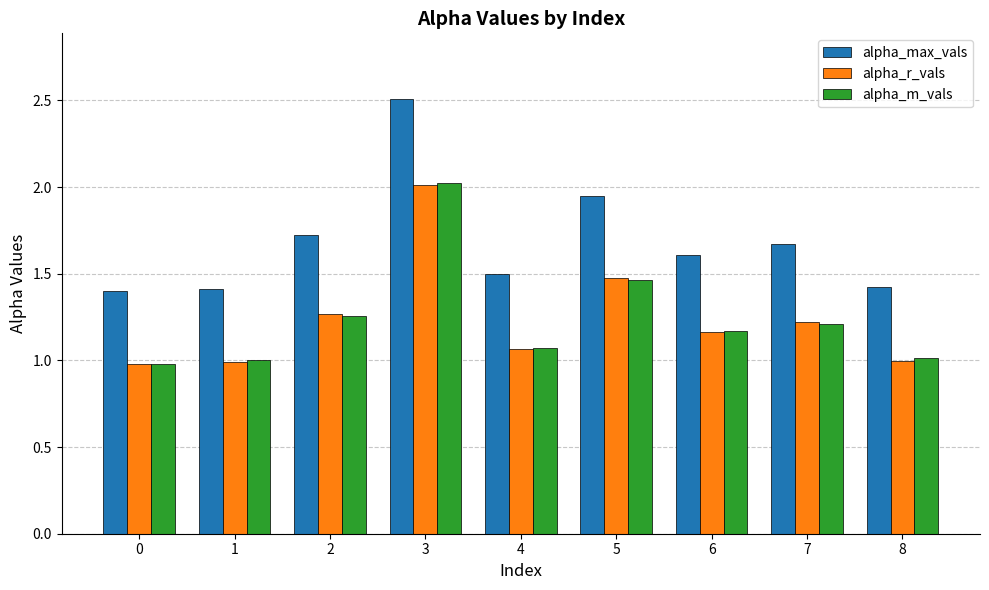

What value does the alpha_r_vals series have at 1?

1.0